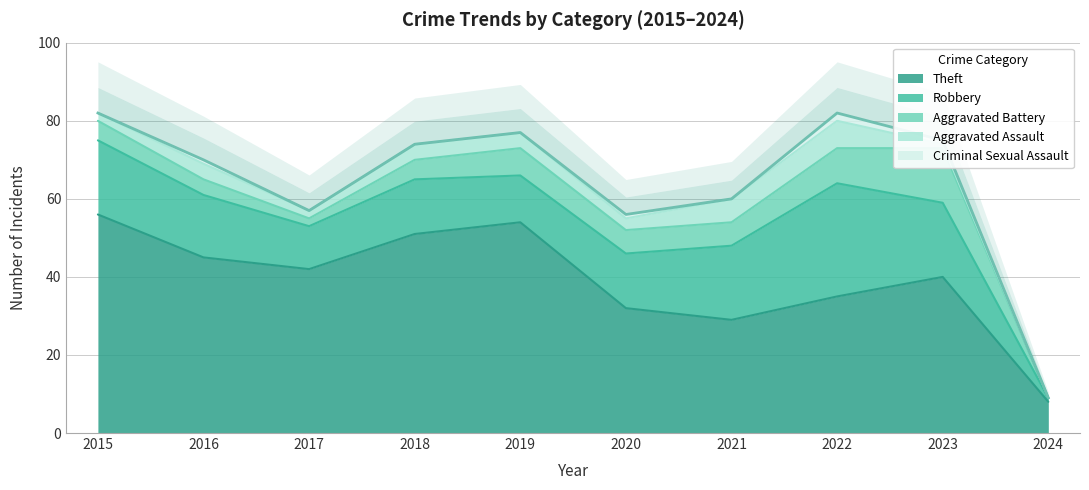

Rank the series at 2024 from lowest to highest value.

Aggravated Battery, Aggravated Assault, Criminal Sexual Assault, Robbery, Theft